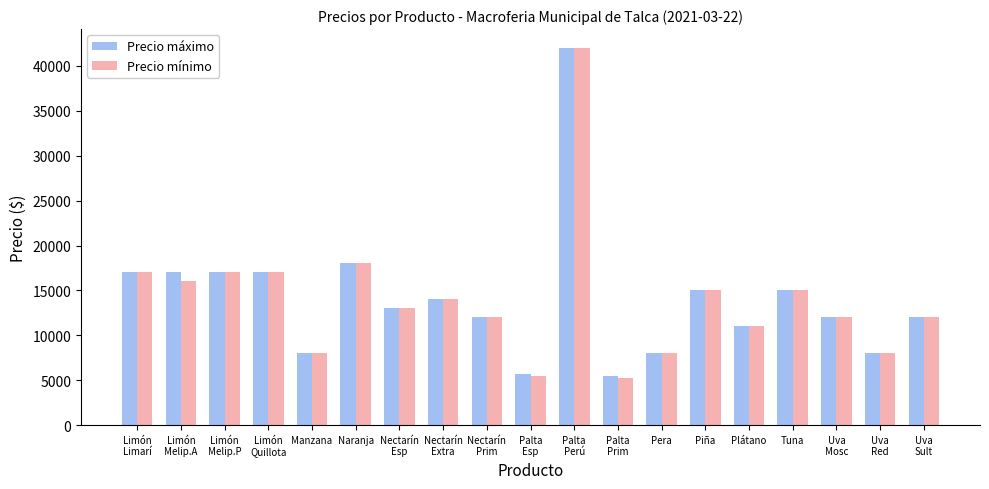

What position from the right is Palta
Perú?

9